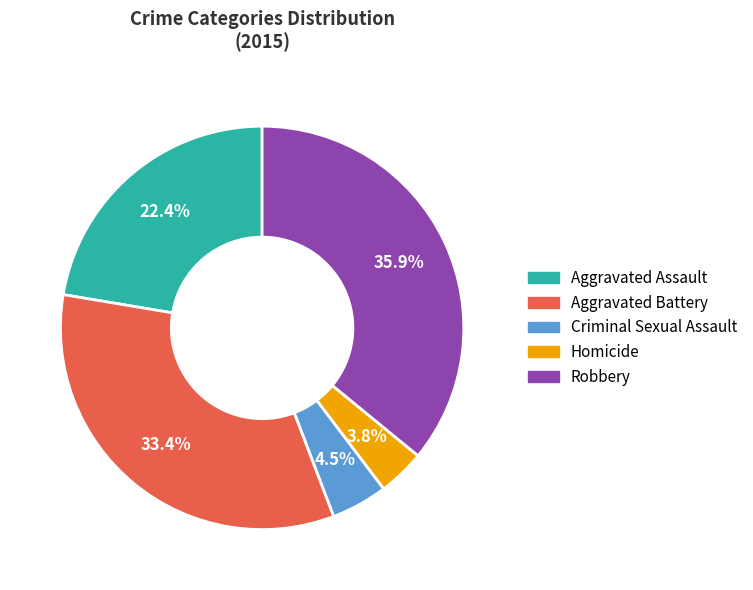

What percentage do Robbery and Aggravated Assault together represent?

58.3%